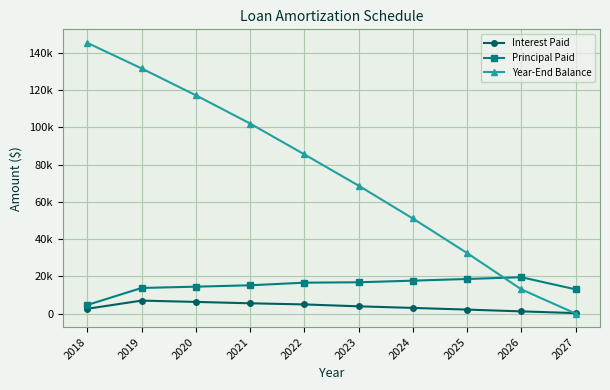

Is the value of Year-End Balance at 2022 greater than the value of Interest Paid at 2018?

Yes